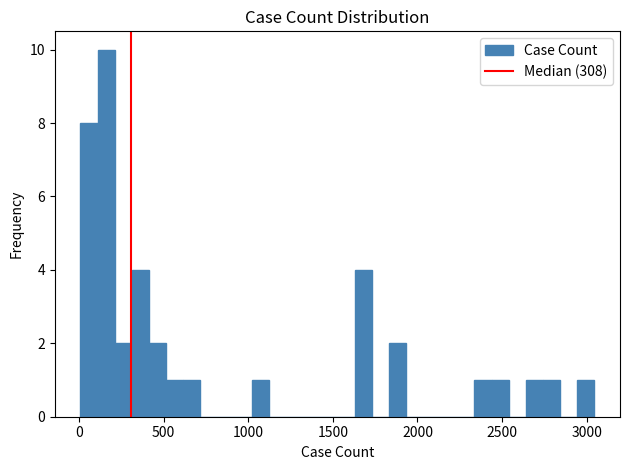

Around what value on the x-axis is the tallest bar? Give the approximate position of its centre, as read against the axis.

150